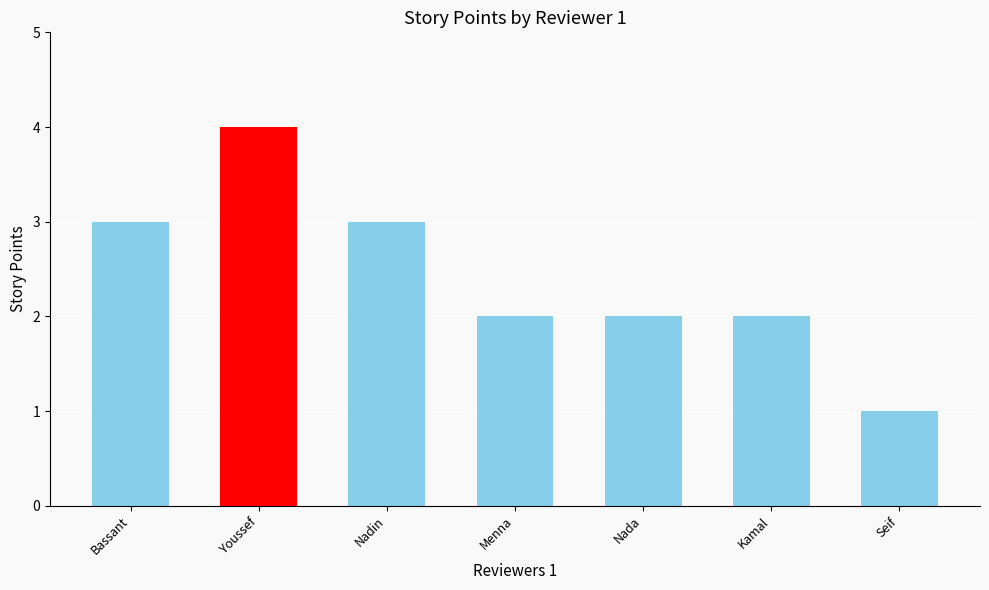

At which category does the chart reach its peak across all series?

Youssef